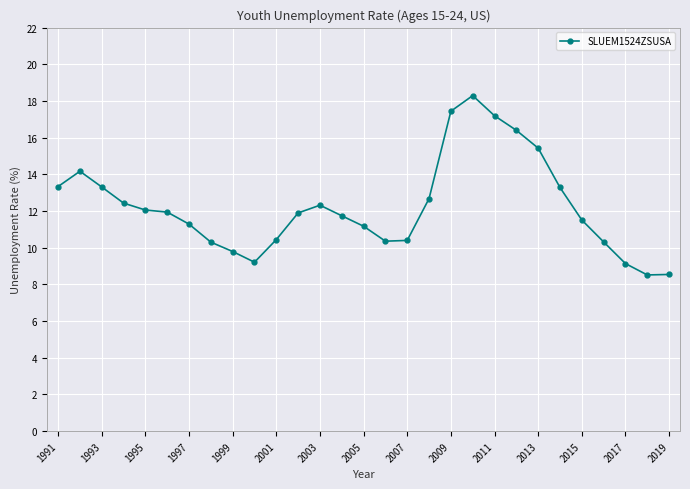

What is the greatest value displayed?

18.3